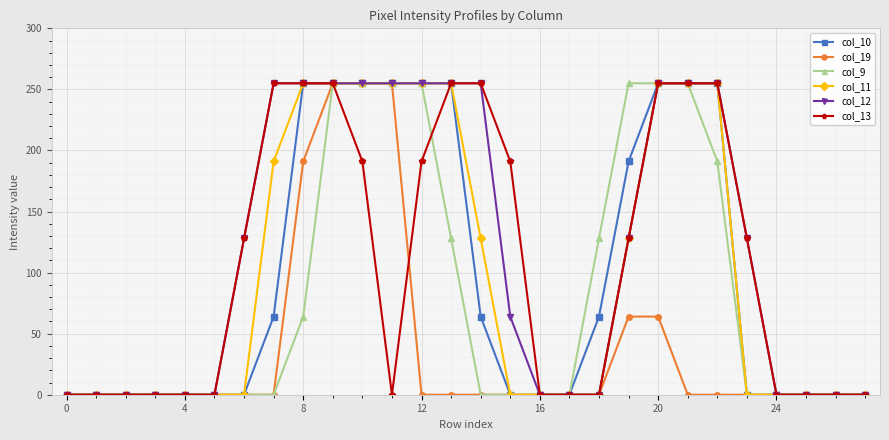

Which series has the largest total across all categories?

col_12